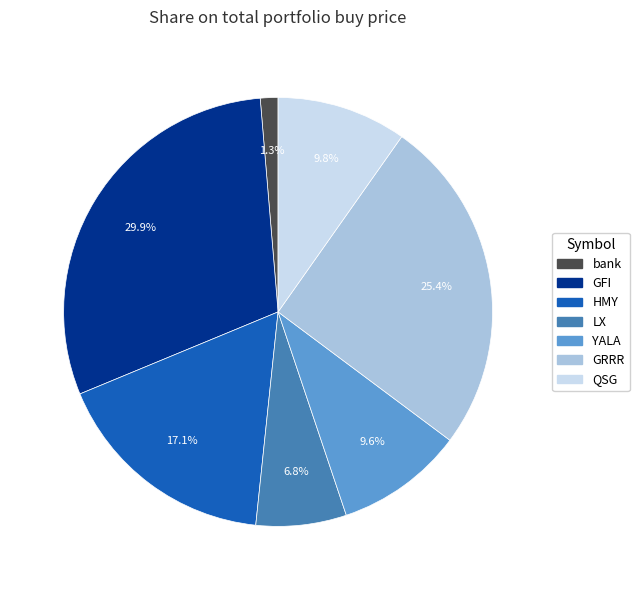

Count the number of slices in the pie.

7